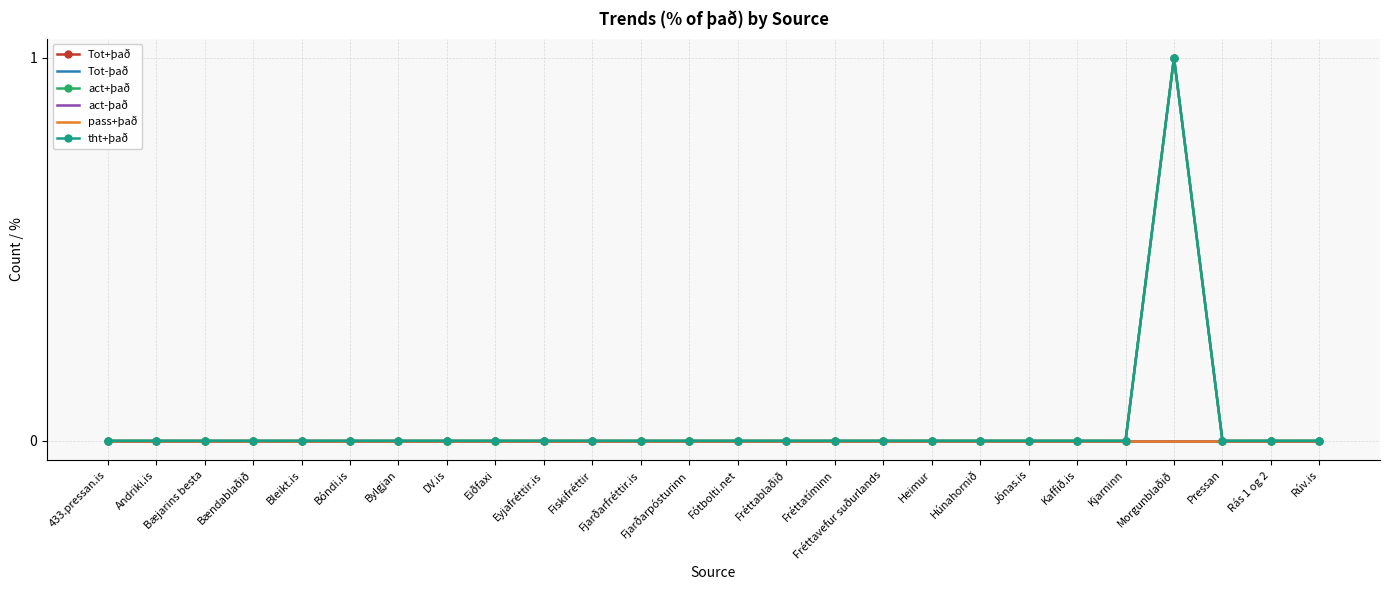

True or false: Tot+það has more than 2 interior local peaks.

False